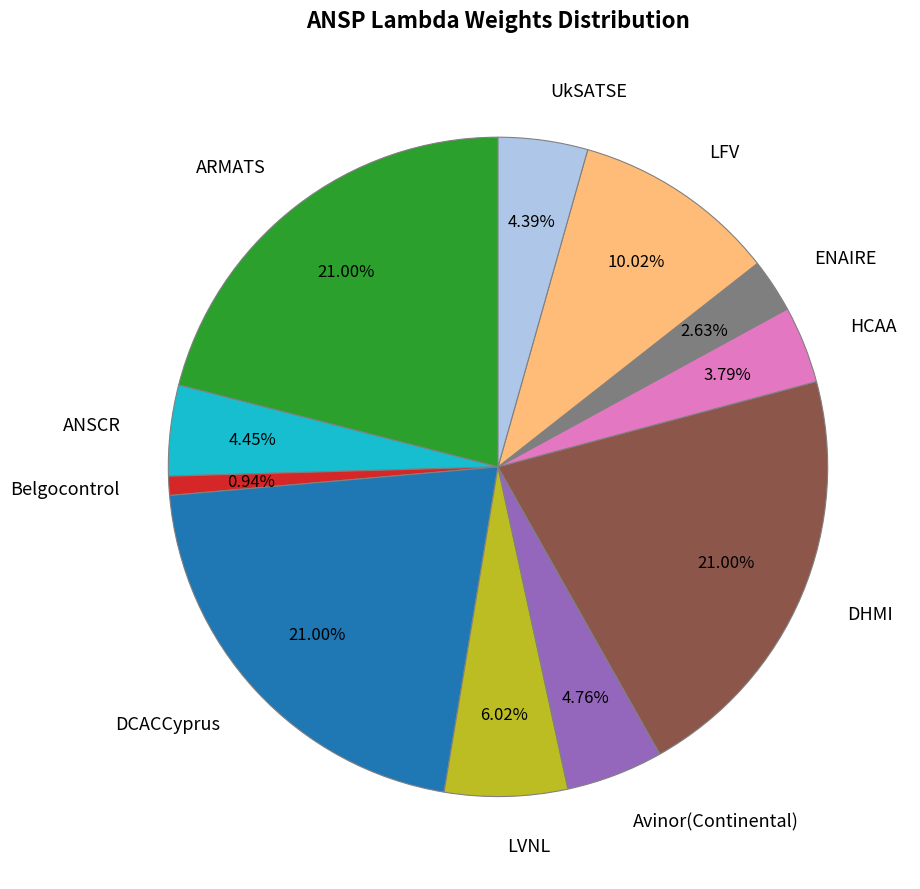

Is there a majority slice in this chart?

No